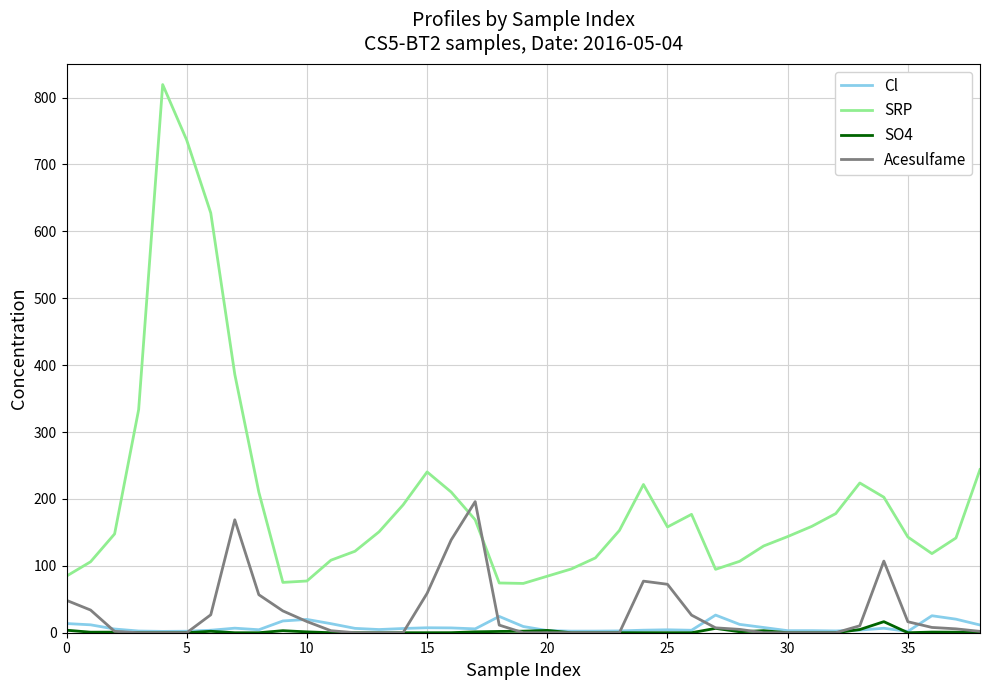

True or false: SRP and SO4 intersect in this chart.

False